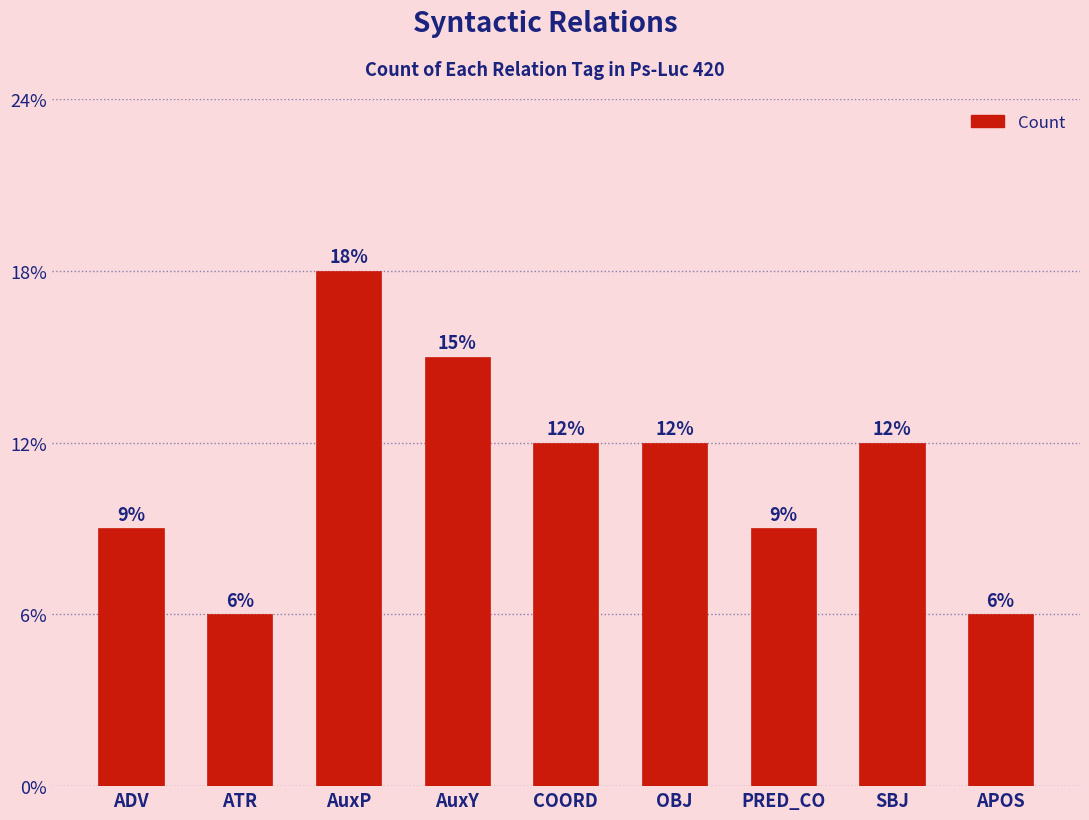

List the labels in order of value, largest first.

AuxP, AuxY, COORD, OBJ, SBJ, ADV, PRED_CO, ATR, APOS